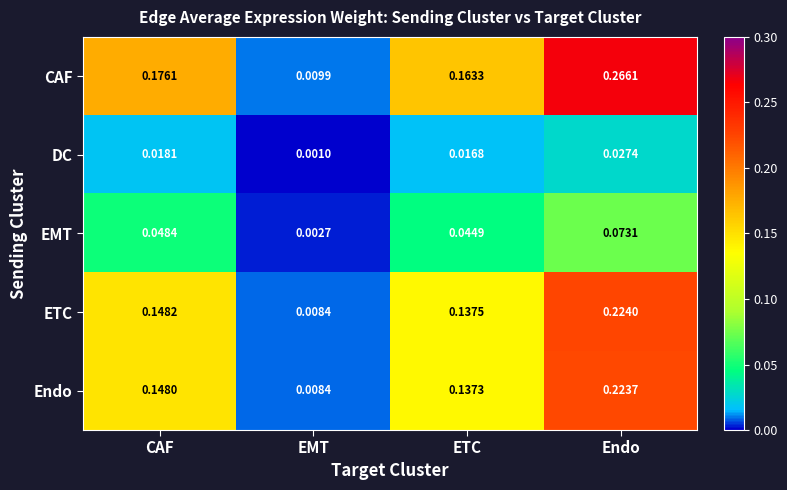

Between CAF and EMT, which series saw the biggest shift?

CAF